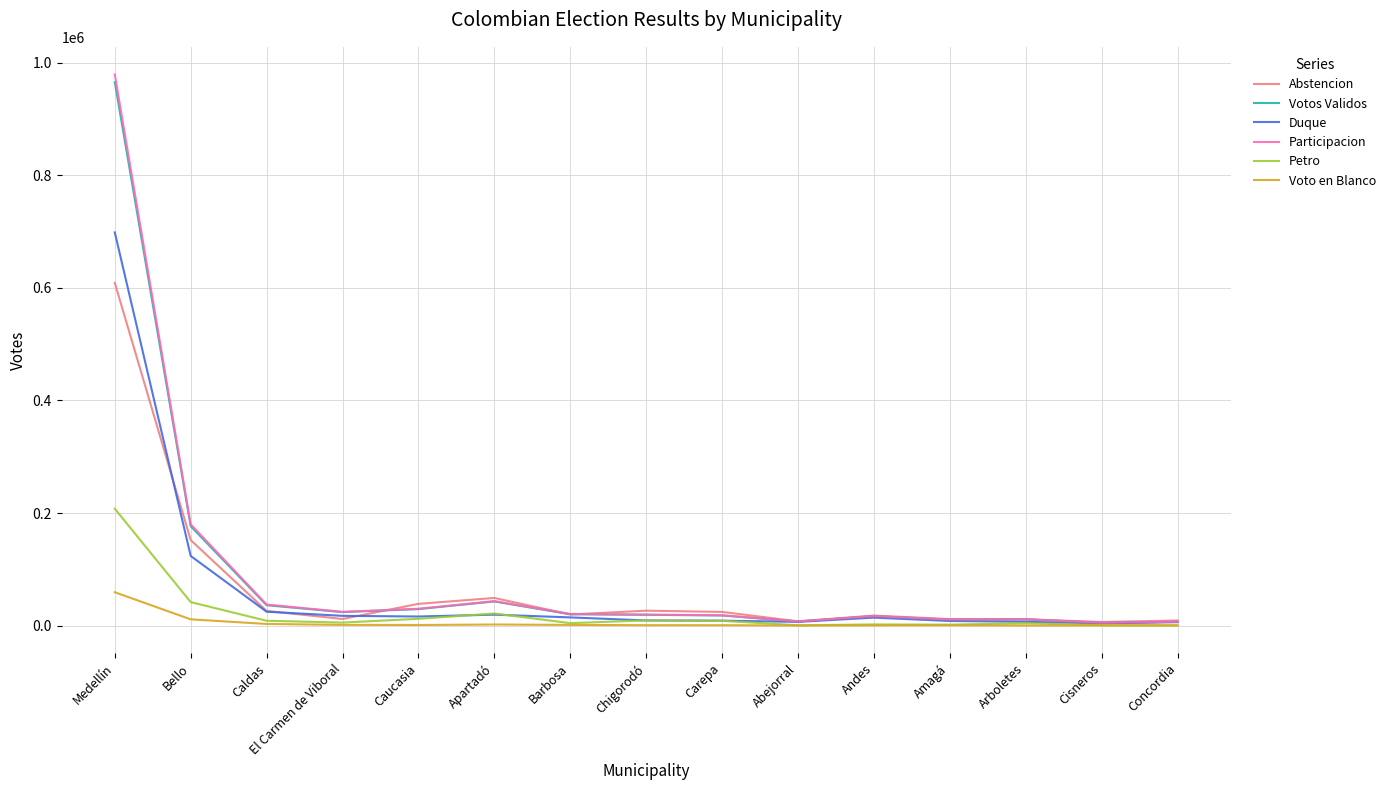

Which series changed the most between Medellín and Barbosa?

Participacion